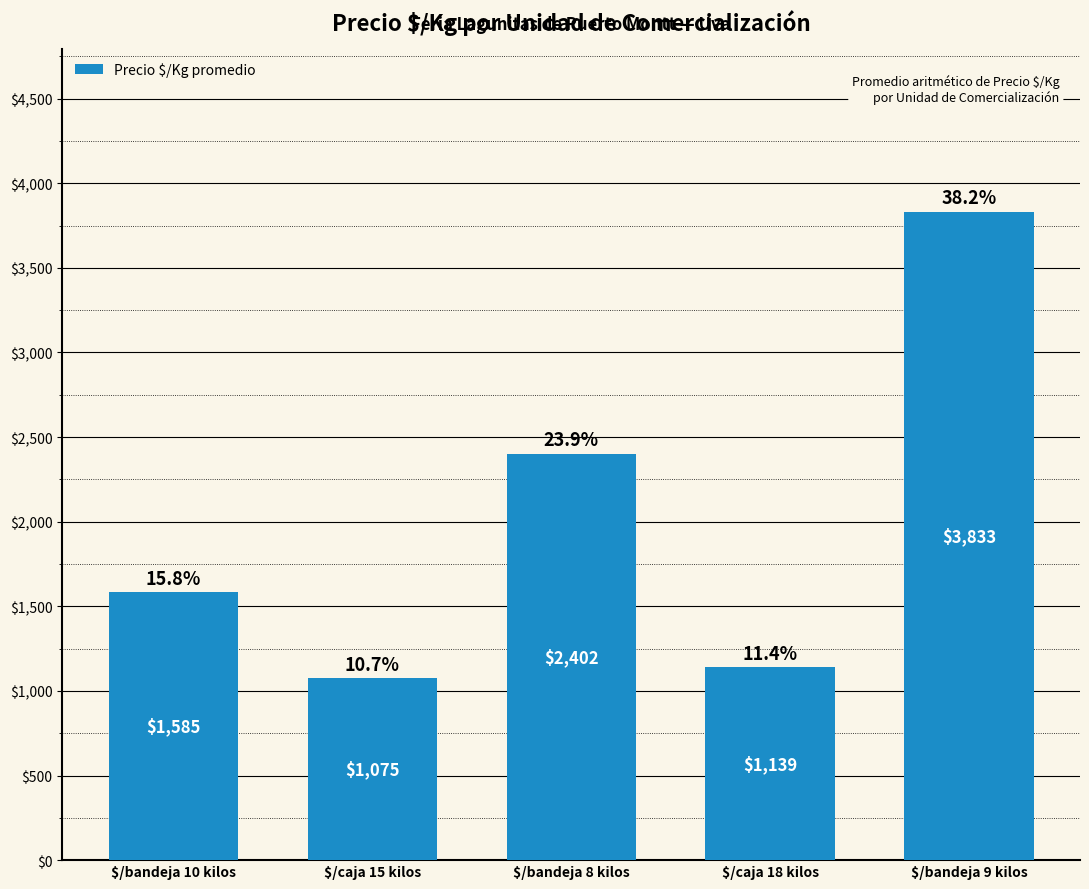

Reading left to right, list all the values displayed in this chart.

$/bandeja 10 kilos=1585	$/caja 15 kilos=1075	$/bandeja 8 kilos=2402	$/caja 18 kilos=1139	$/bandeja 9 kilos=3833